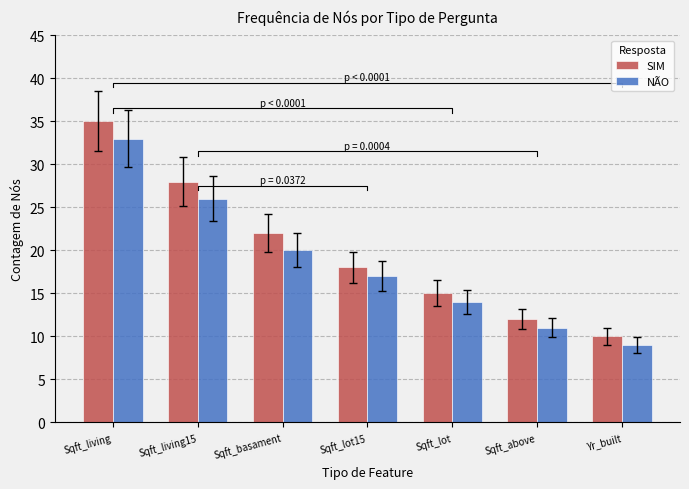

What is the sum of all SIM values?

140